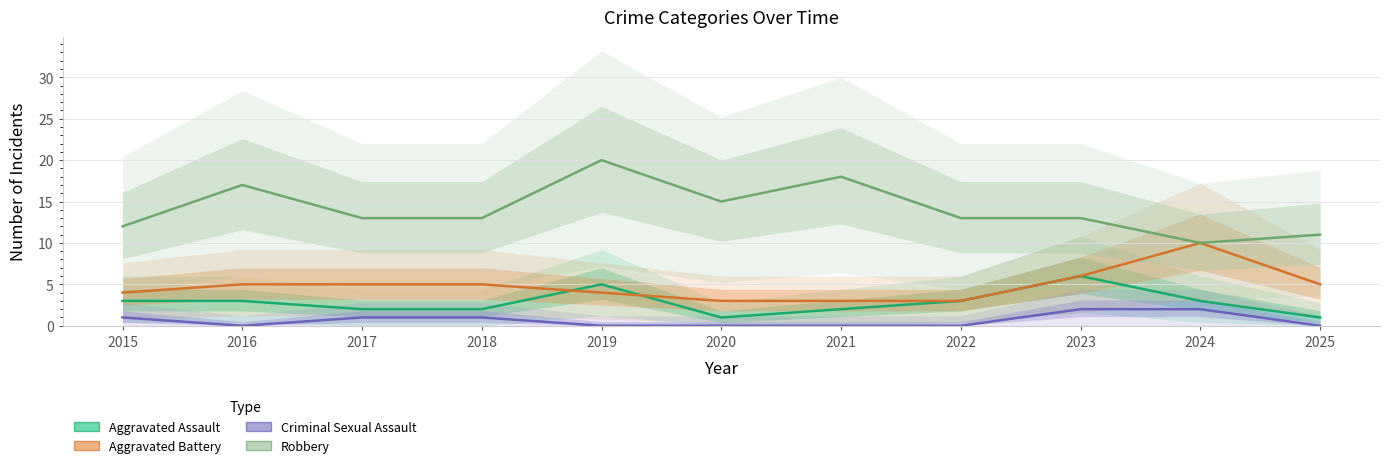

True or false: Aggravated Battery and Aggravated Assault cross at least once.

True